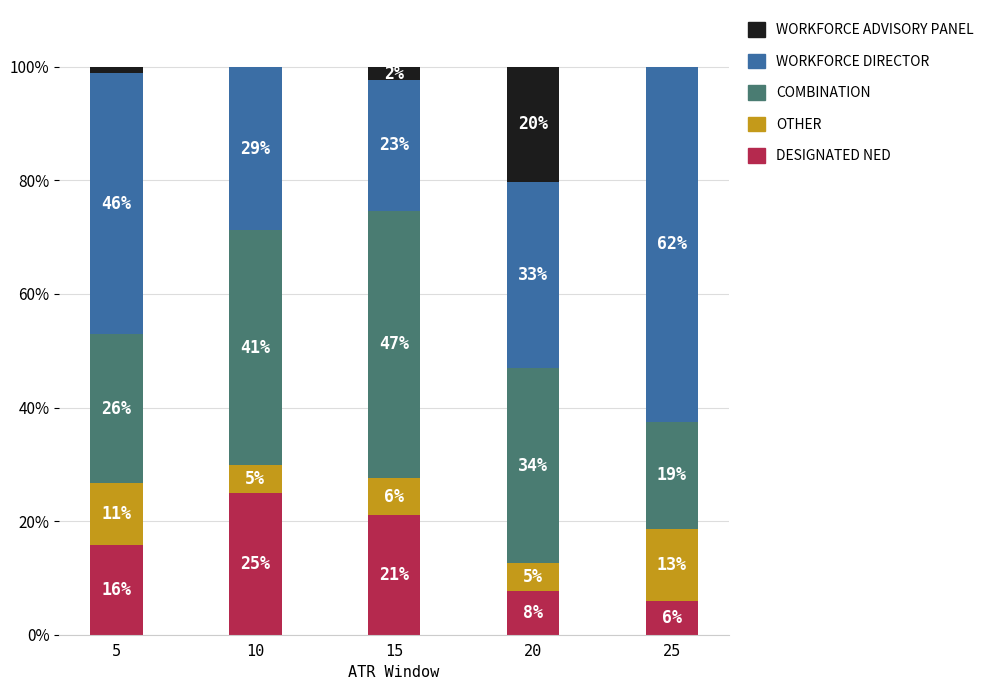

Are the bars horizontal?

No